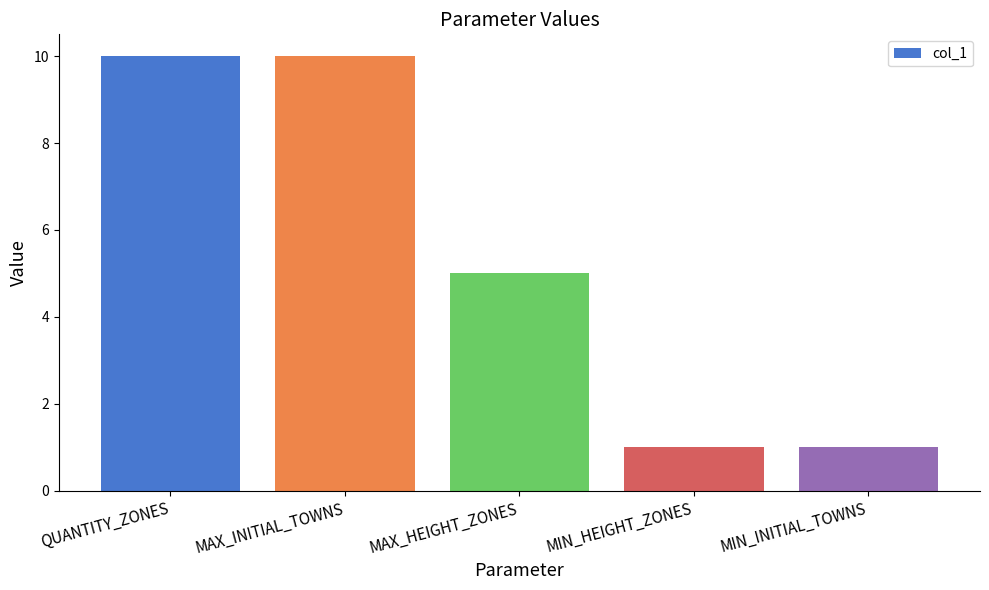

How many data points does each series have?

5